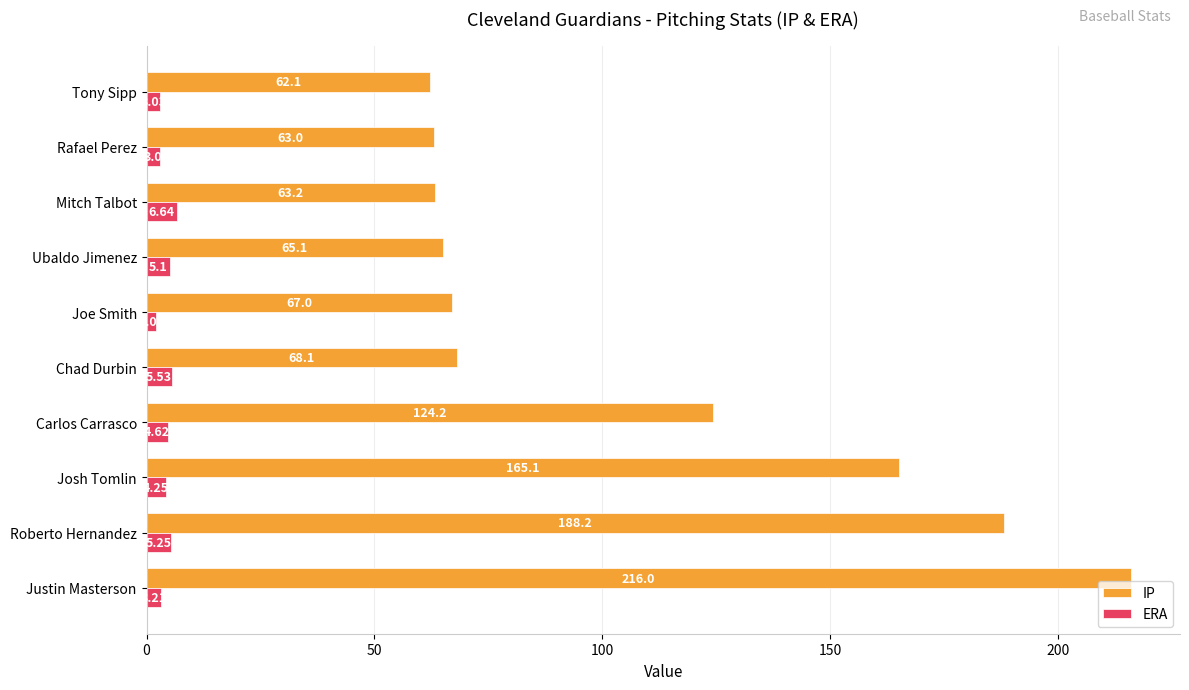

How many data points in IP are less than 68?

5